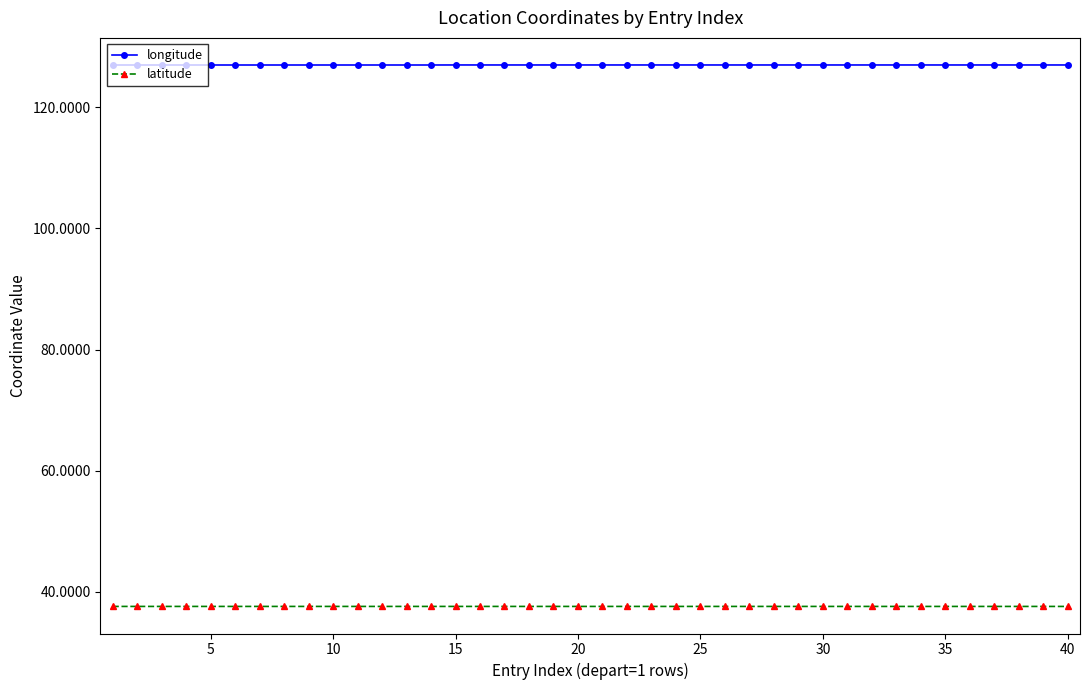

How many categories are shown in the chart?

40